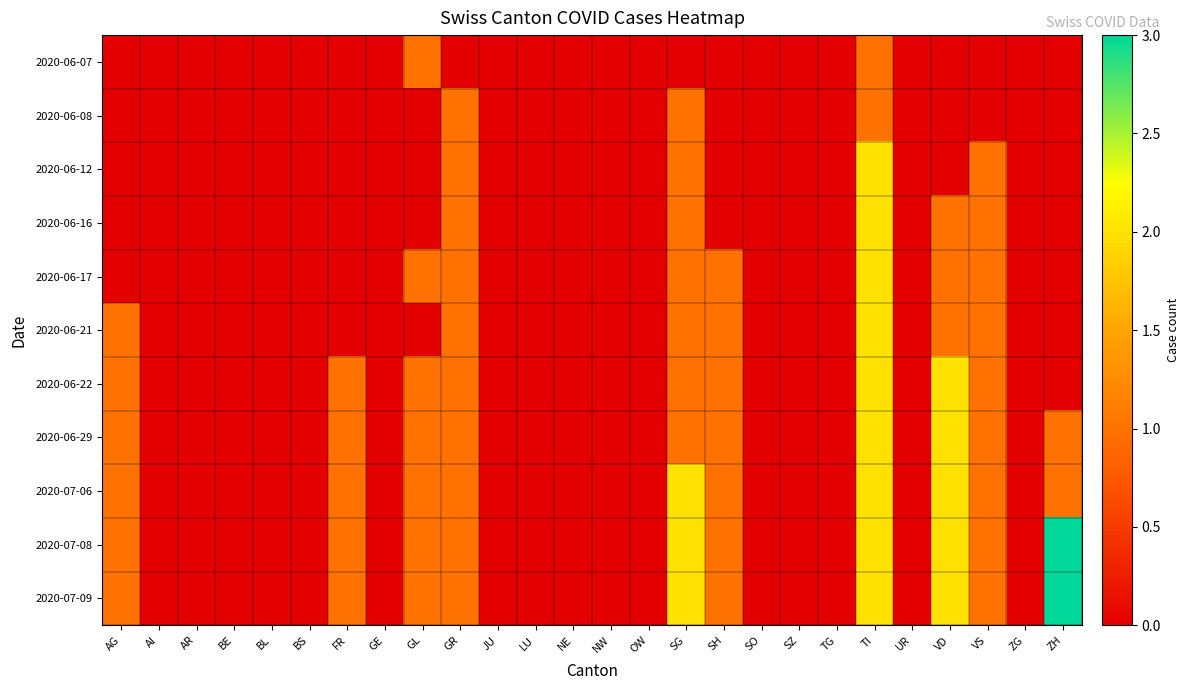

Reading right to left, extract all data points from this chart.

2020-06-07: ZH=0	ZG=0	VS=0	VD=0	UR=0	TI=1	TG=0	SZ=0	SO=0	SH=0	SG=0	OW=0	NW=0	NE=0	LU=0	JU=0	GR=0	GL=1	GE=0	FR=0	BS=0	BL=0	BE=0	AR=0	AI=0	AG=0
2020-06-08: ZH=0	ZG=0	VS=0	VD=0	UR=0	TI=1	TG=0	SZ=0	SO=0	SH=0	SG=1	OW=0	NW=0	NE=0	LU=0	JU=0	GR=1	GL=0	GE=0	FR=0	BS=0	BL=0	BE=0	AR=0	AI=0	AG=0
2020-06-12: ZH=0	ZG=0	VS=1	VD=0	UR=0	TI=2	TG=0	SZ=0	SO=0	SH=0	SG=1	OW=0	NW=0	NE=0	LU=0	JU=0	GR=1	GL=0	GE=0	FR=0	BS=0	BL=0	BE=0	AR=0	AI=0	AG=0
2020-06-16: ZH=0	ZG=0	VS=1	VD=1	UR=0	TI=2	TG=0	SZ=0	SO=0	SH=0	SG=1	OW=0	NW=0	NE=0	LU=0	JU=0	GR=1	GL=0	GE=0	FR=0	BS=0	BL=0	BE=0	AR=0	AI=0	AG=0
2020-06-17: ZH=0	ZG=0	VS=1	VD=1	UR=0	TI=2	TG=0	SZ=0	SO=0	SH=1	SG=1	OW=0	NW=0	NE=0	LU=0	JU=0	GR=1	GL=1	GE=0	FR=0	BS=0	BL=0	BE=0	AR=0	AI=0	AG=0
2020-06-21: ZH=0	ZG=0	VS=1	VD=1	UR=0	TI=2	TG=0	SZ=0	SO=0	SH=1	SG=1	OW=0	NW=0	NE=0	LU=0	JU=0	GR=1	GL=0	GE=0	FR=0	BS=0	BL=0	BE=0	AR=0	AI=0	AG=1
2020-06-22: ZH=0	ZG=0	VS=1	VD=2	UR=0	TI=2	TG=0	SZ=0	SO=0	SH=1	SG=1	OW=0	NW=0	NE=0	LU=0	JU=0	GR=1	GL=1	GE=0	FR=1	BS=0	BL=0	BE=0	AR=0	AI=0	AG=1
2020-06-29: ZH=1	ZG=0	VS=1	VD=2	UR=0	TI=2	TG=0	SZ=0	SO=0	SH=1	SG=1	OW=0	NW=0	NE=0	LU=0	JU=0	GR=1	GL=1	GE=0	FR=1	BS=0	BL=0	BE=0	AR=0	AI=0	AG=1
2020-07-06: ZH=1	ZG=0	VS=1	VD=2	UR=0	TI=2	TG=0	SZ=0	SO=0	SH=1	SG=2	OW=0	NW=0	NE=0	LU=0	JU=0	GR=1	GL=1	GE=0	FR=1	BS=0	BL=0	BE=0	AR=0	AI=0	AG=1
2020-07-08: ZH=3	ZG=0	VS=1	VD=2	UR=0	TI=2	TG=0	SZ=0	SO=0	SH=1	SG=2	OW=0	NW=0	NE=0	LU=0	JU=0	GR=1	GL=1	GE=0	FR=1	BS=0	BL=0	BE=0	AR=0	AI=0	AG=1
2020-07-09: ZH=3	ZG=0	VS=1	VD=2	UR=0	TI=2	TG=0	SZ=0	SO=0	SH=1	SG=2	OW=0	NW=0	NE=0	LU=0	JU=0	GR=1	GL=1	GE=0	FR=1	BS=0	BL=0	BE=0	AR=0	AI=0	AG=1